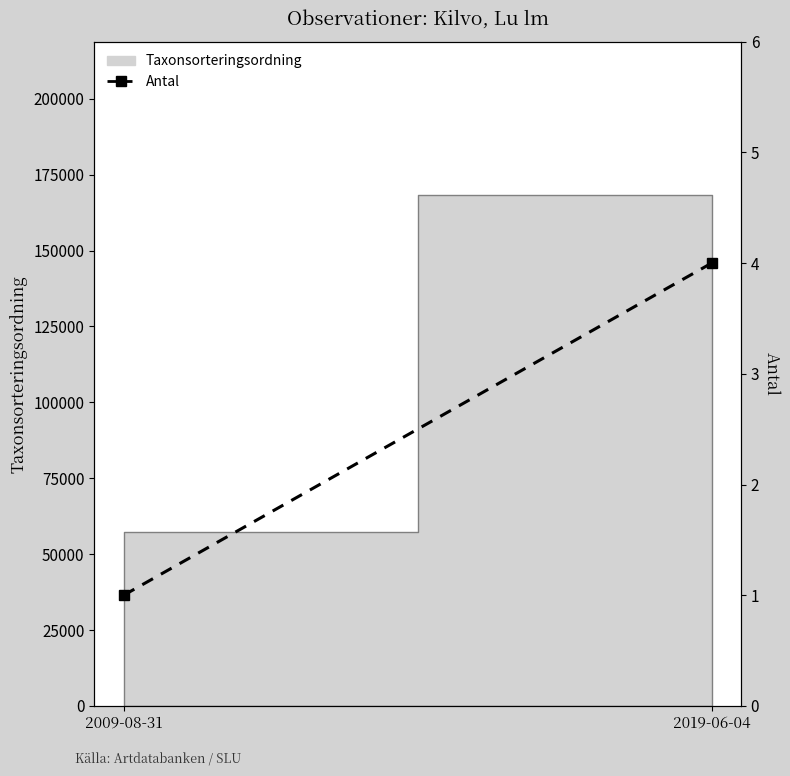

What position from the left is 2009-08-31?

1